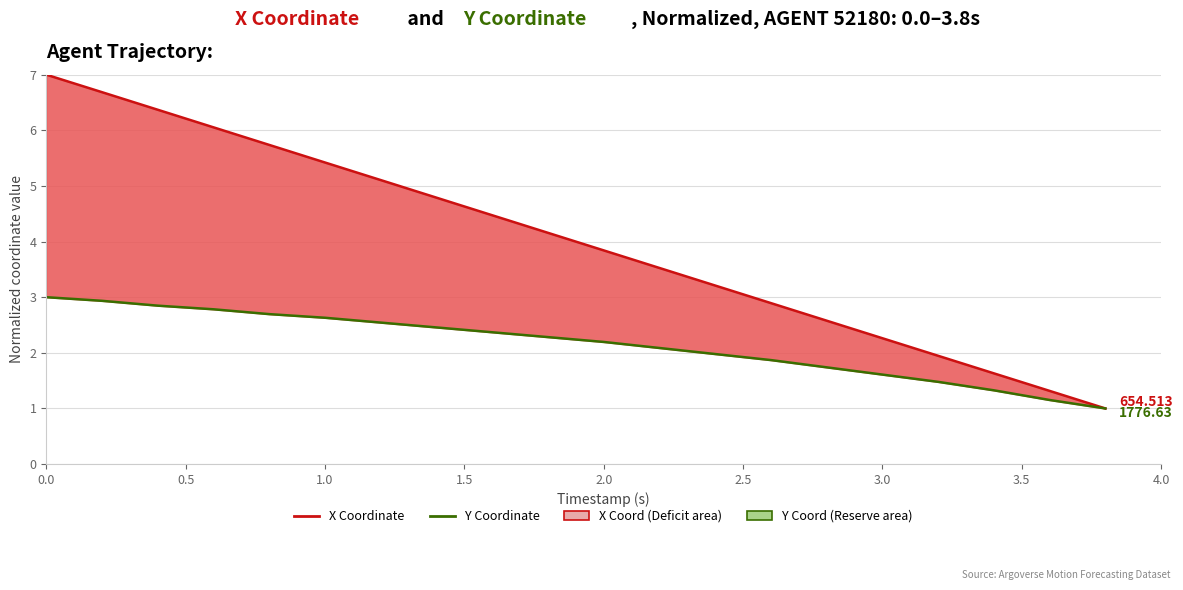

List the series in order of their overall mean, highest first.

X Coordinate (norm.), Y Coordinate (norm.)